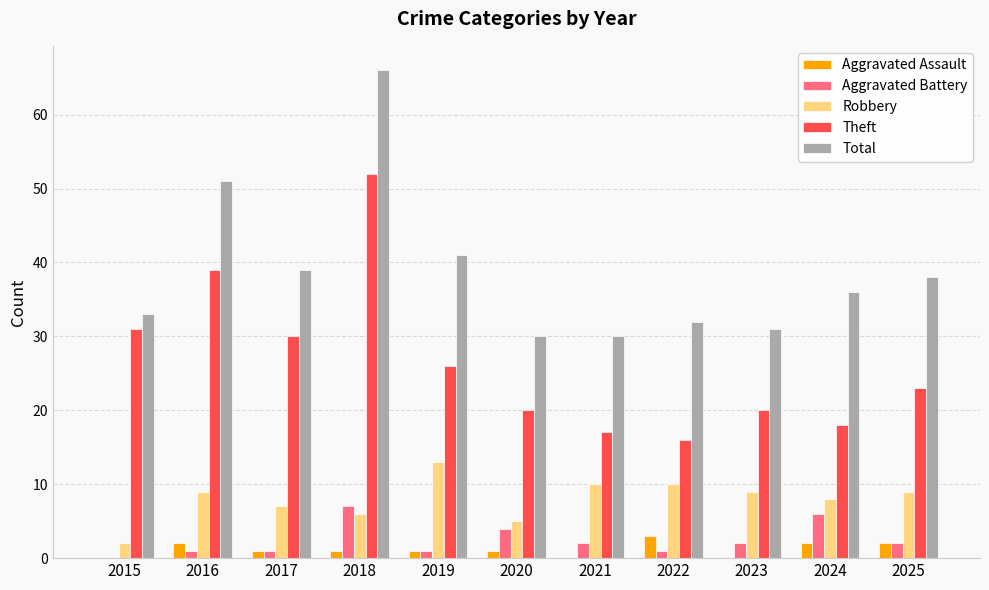

The value of Aggravated Battery at 2015 is 0. True or false?

True